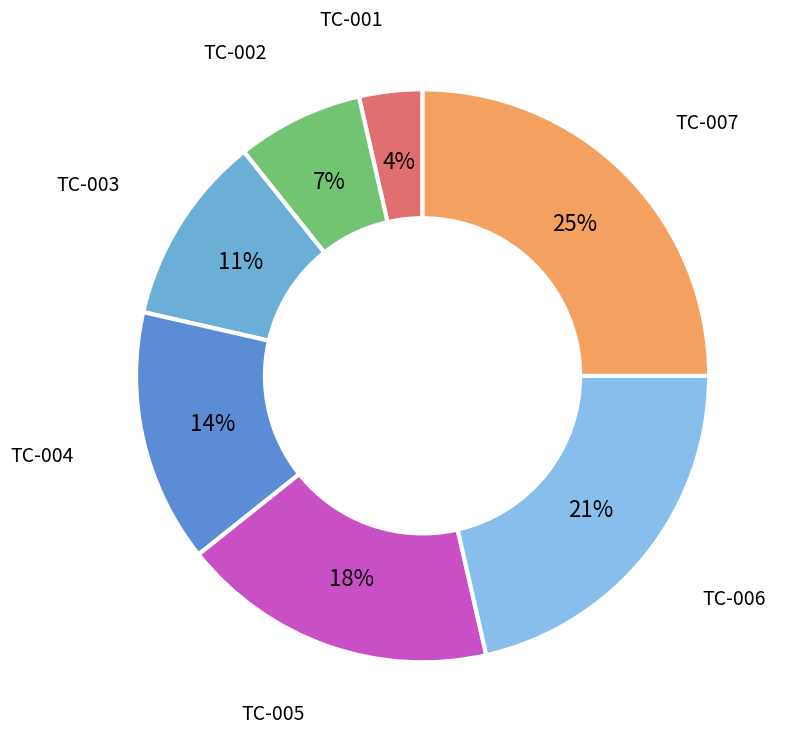

Rank the categories by value from lowest to highest.

TC-001, TC-002, TC-003, TC-004, TC-005, TC-006, TC-007